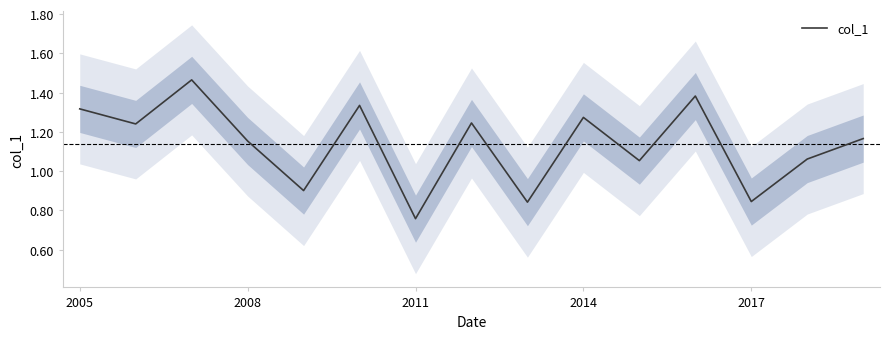

What is the greatest value displayed?

1.5